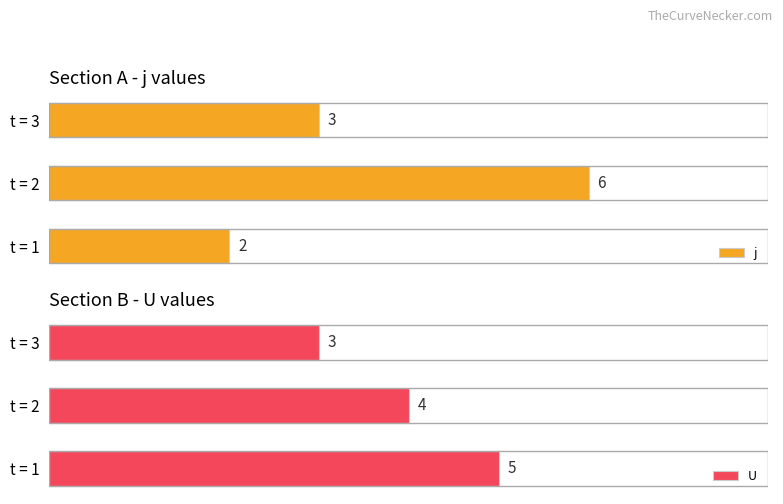

At which label is U closest to 4?

t = 2